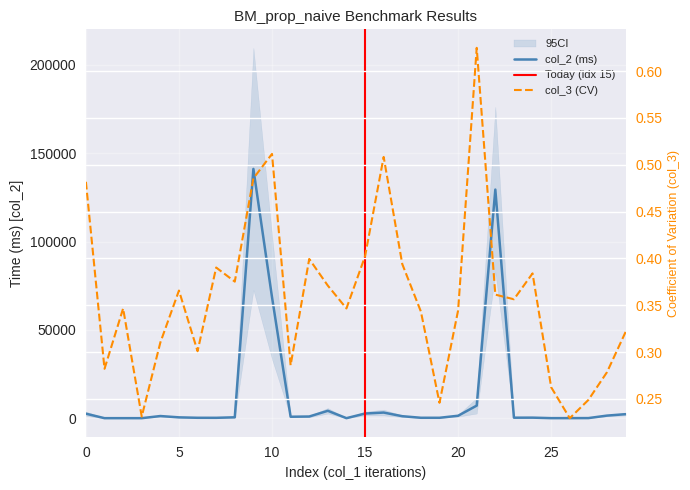

True or false: col_2 and col_3 cross at least once.

False